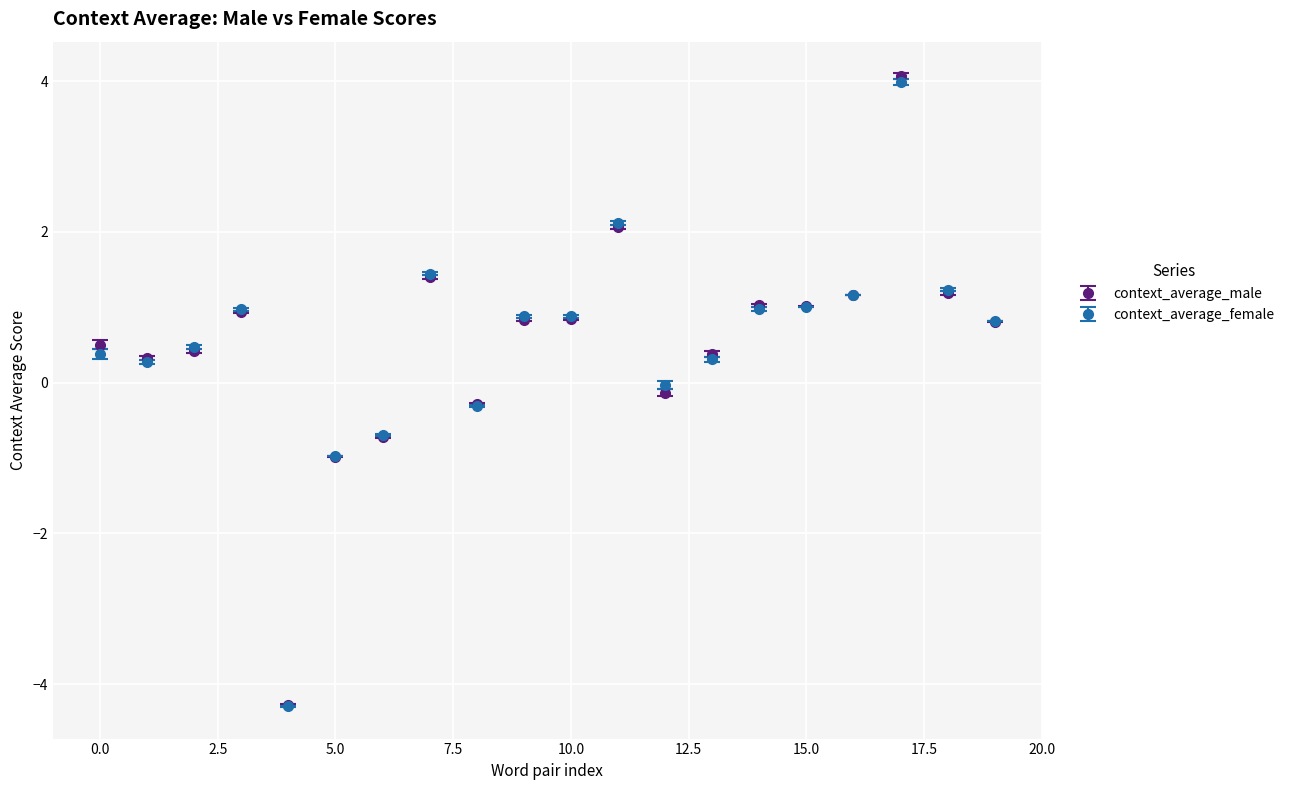

True or false: context_average_male has more than 2 interior local peaks.

True